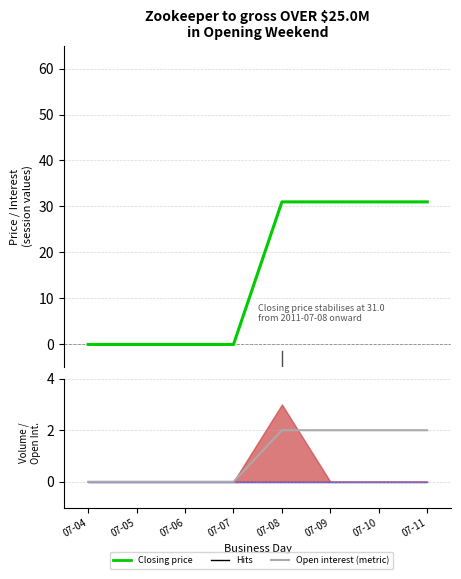

How many values in open interest are above zero?

4